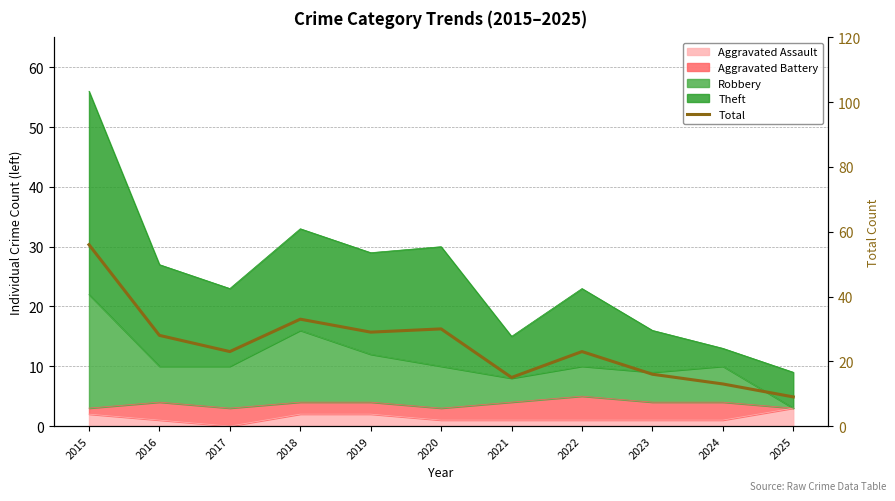

Reading right to left, transcribe all the data shown in this chart.

2025=9	2024=13	2023=16	2022=23	2021=15	2020=30	2019=29	2018=33	2017=23	2016=28	2015=56